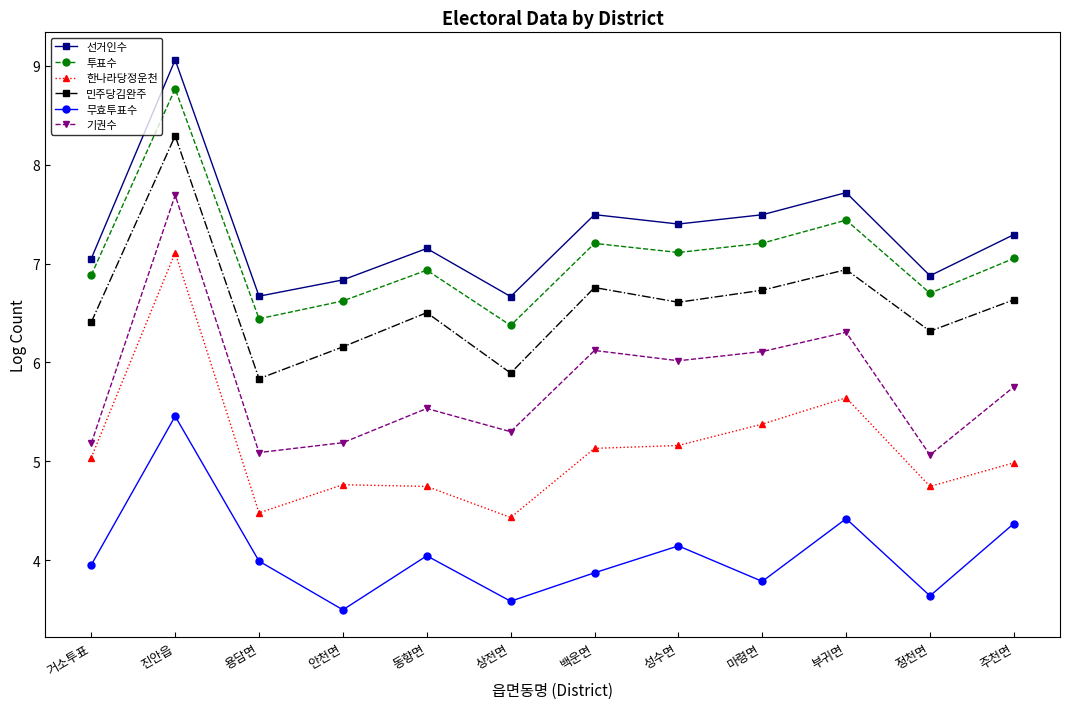

Rank the series by their maximum value, from highest to lowest.

선거인수, 투표수, 민주당김완주, 기권수, 한나라당정운천, 무효투표수